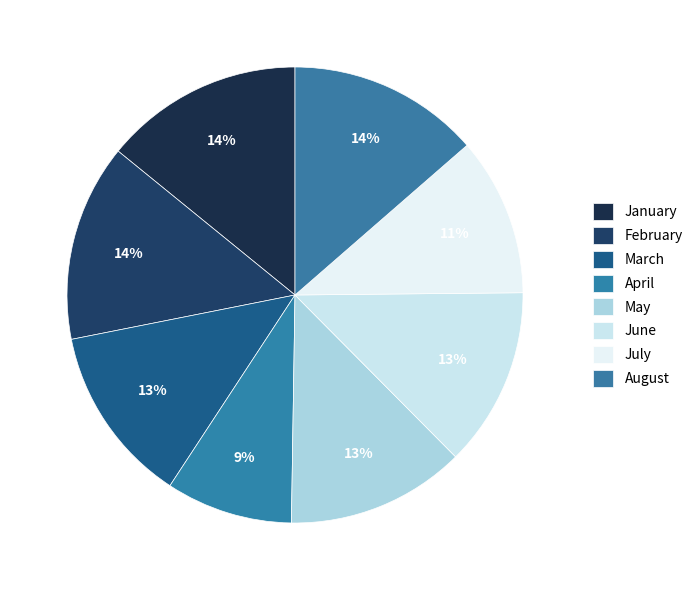

Count the number of slices in the pie.

8